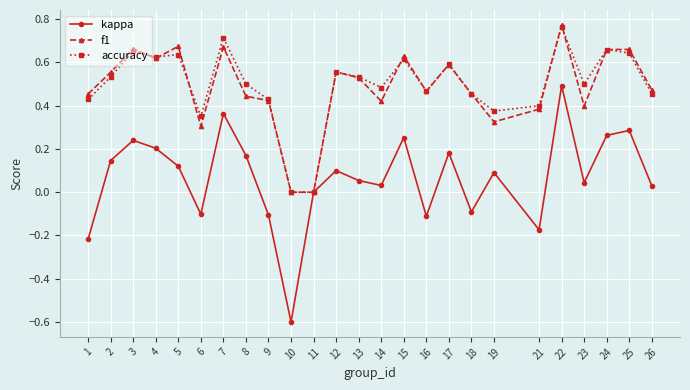

At which category is the sum across all series the highest?

22